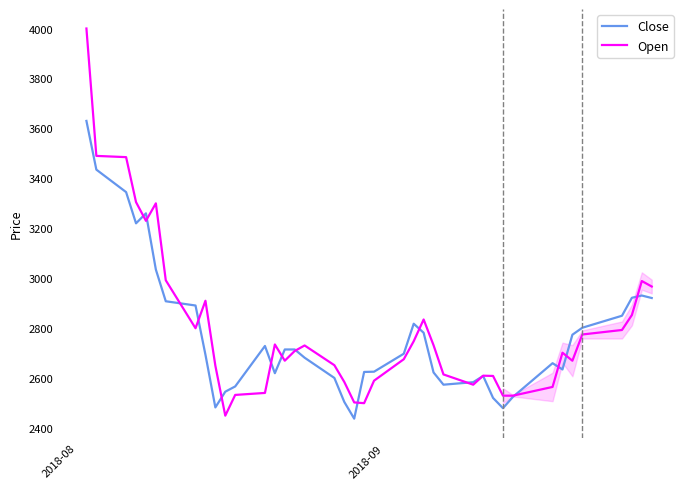

List the series in order of their peak value, highest first.

Open, Close